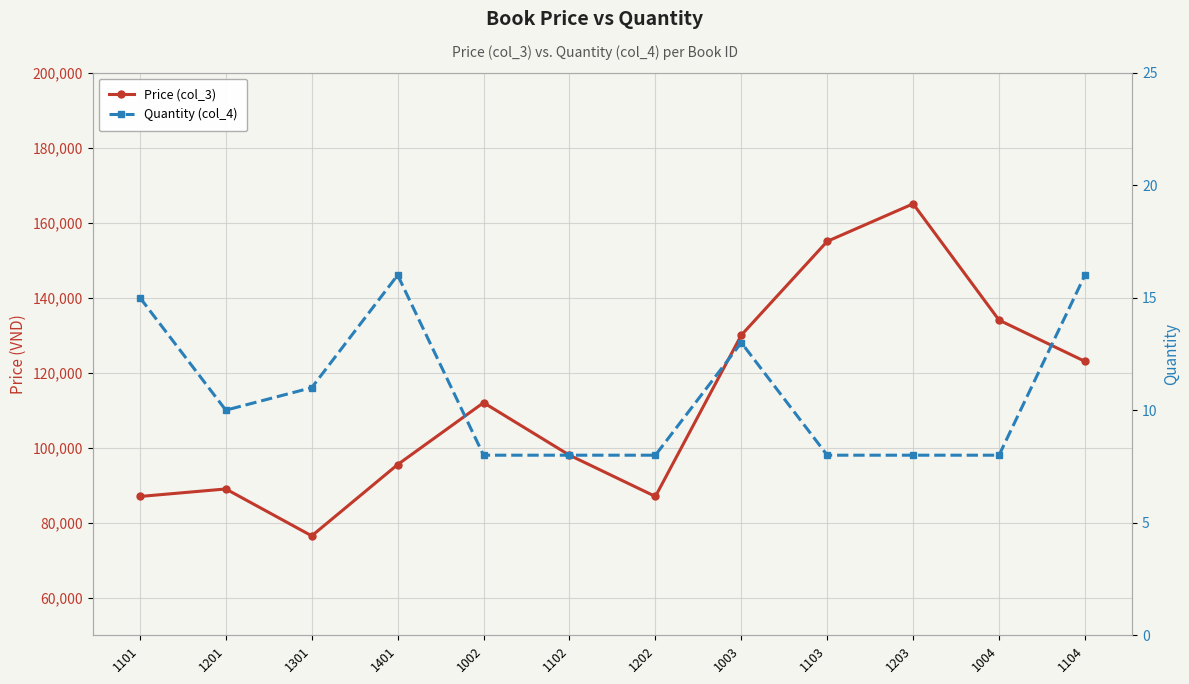

How many values in the Price (col_3) series are below 112000?

6